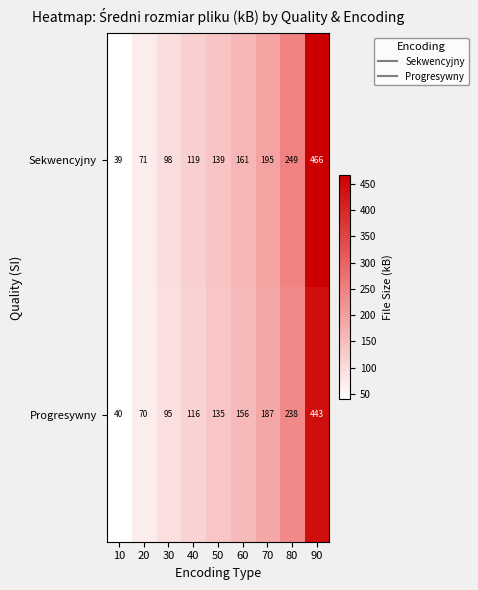

Is it true that Sekwencyjny equals 248 at 60?

False